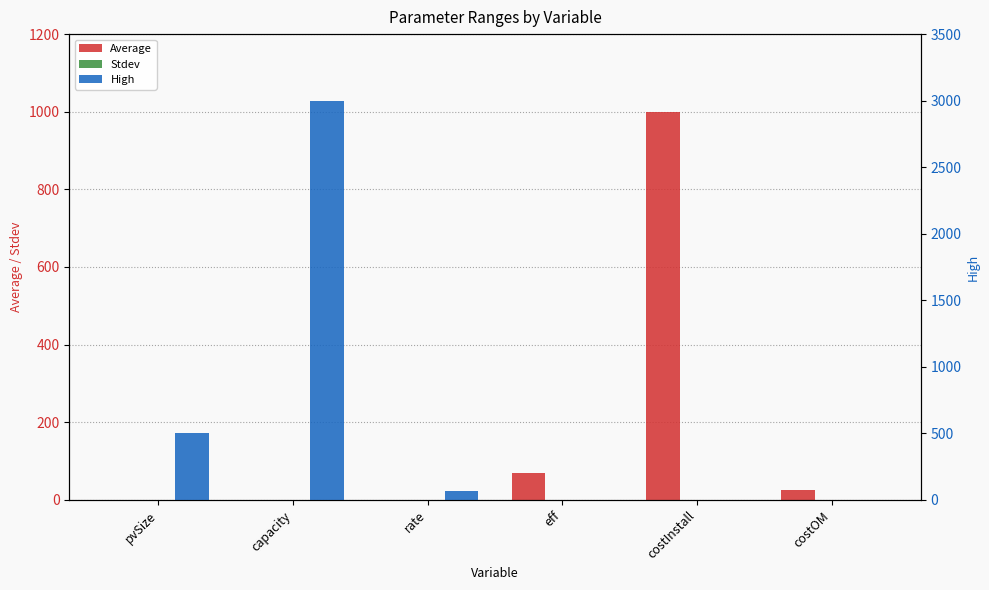

Reading left to right, transcribe all the data shown in this chart.

Average: pvSize=0	capacity=0	rate=0	eff=70	costInstall=1000	costOM=25
Stdev: pvSize=0	capacity=0	rate=0	eff=0	costInstall=0	costOM=0
High: pvSize=500	capacity=3000	rate=70	eff=0	costInstall=0	costOM=0